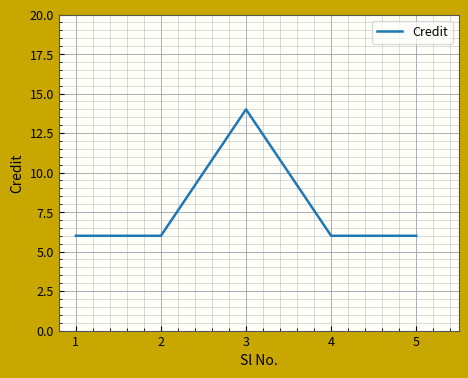

What is the average value?

8